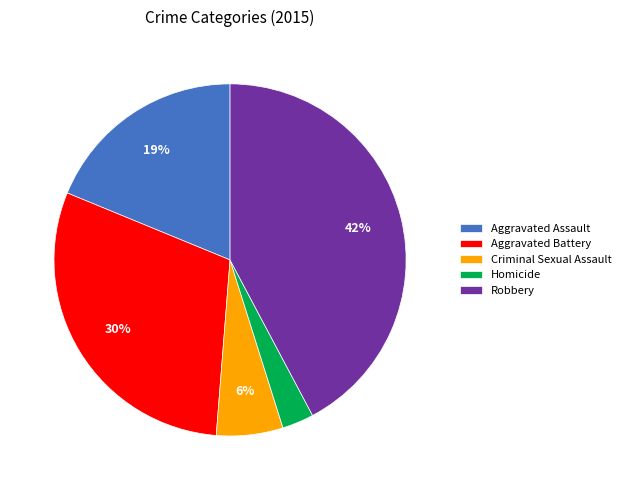

Count the number of slices in the pie.

5